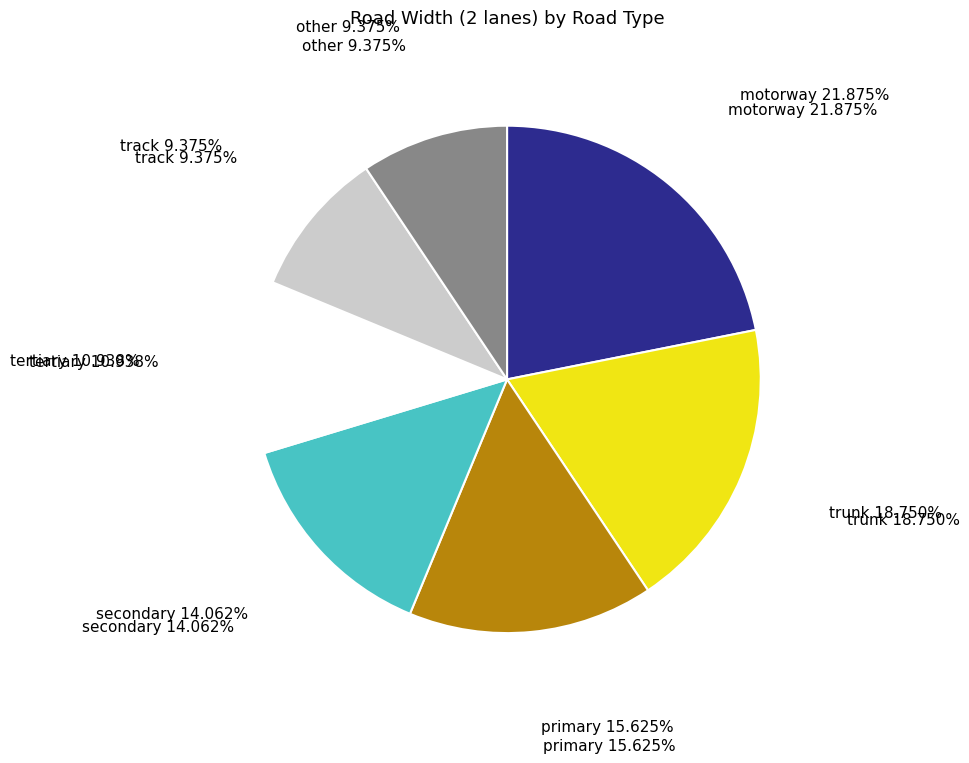

What percentage is NOT represented by tertiary?

89.1%